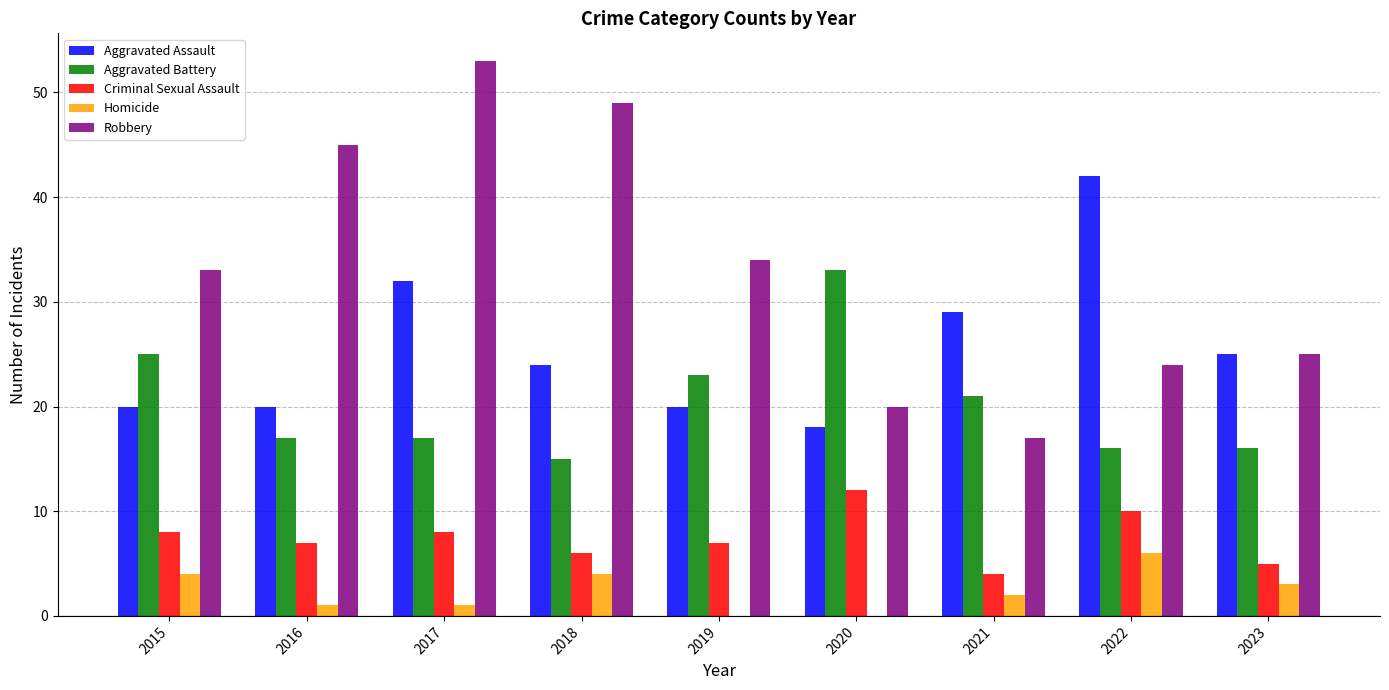

Where does the Aggravated Assault series first go above 24?

2017